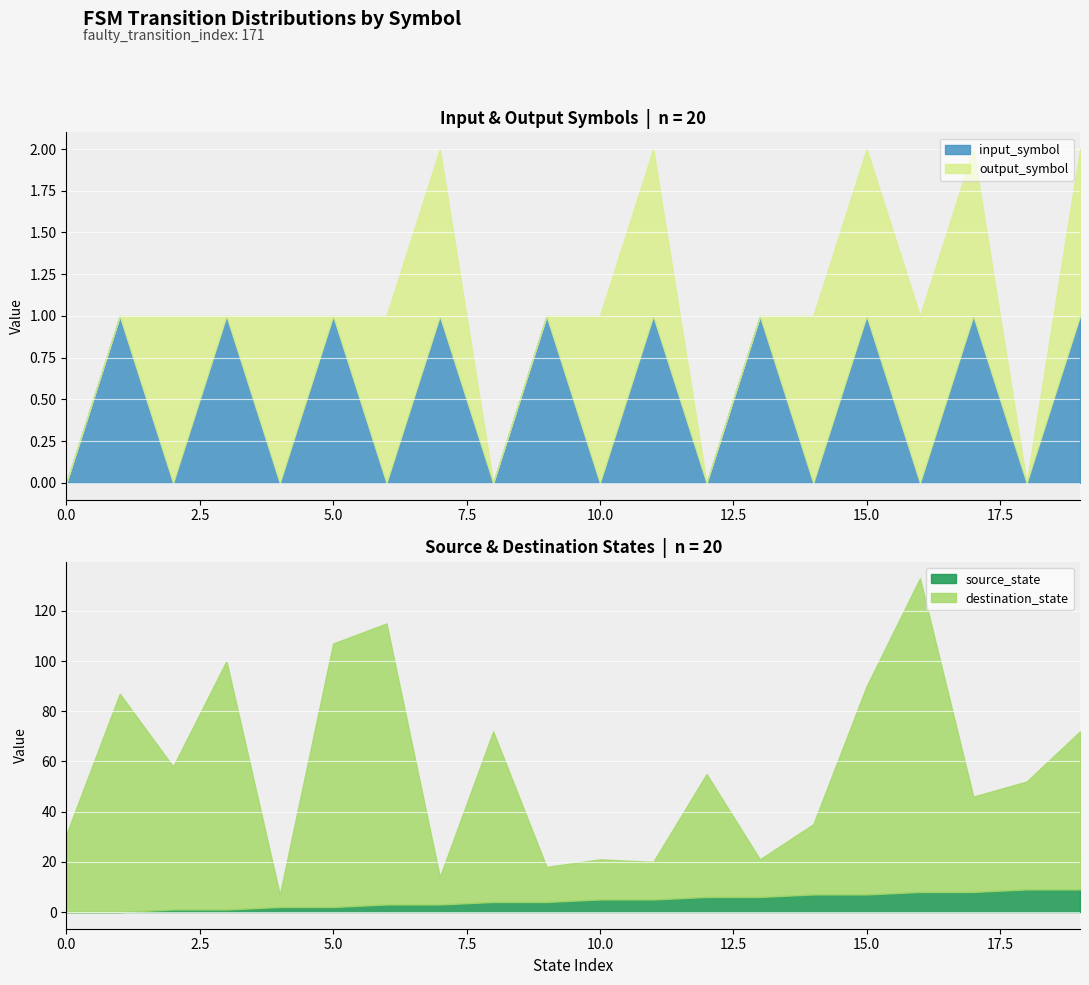

What is the highest value of the source_state series?

9